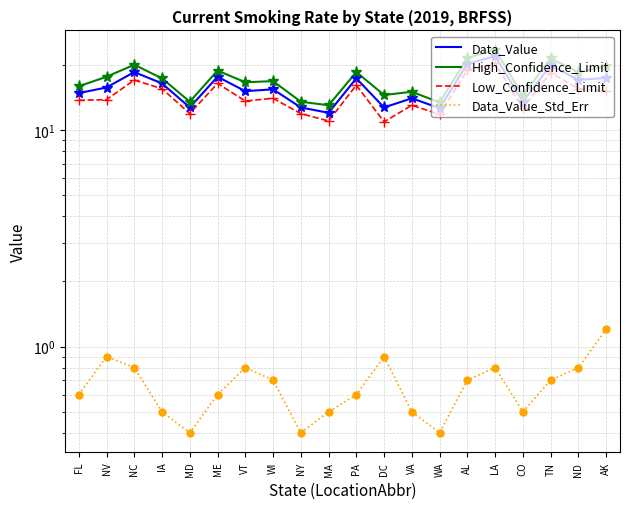

What is the maximum value for Data_Value_Std_Err?

1.2